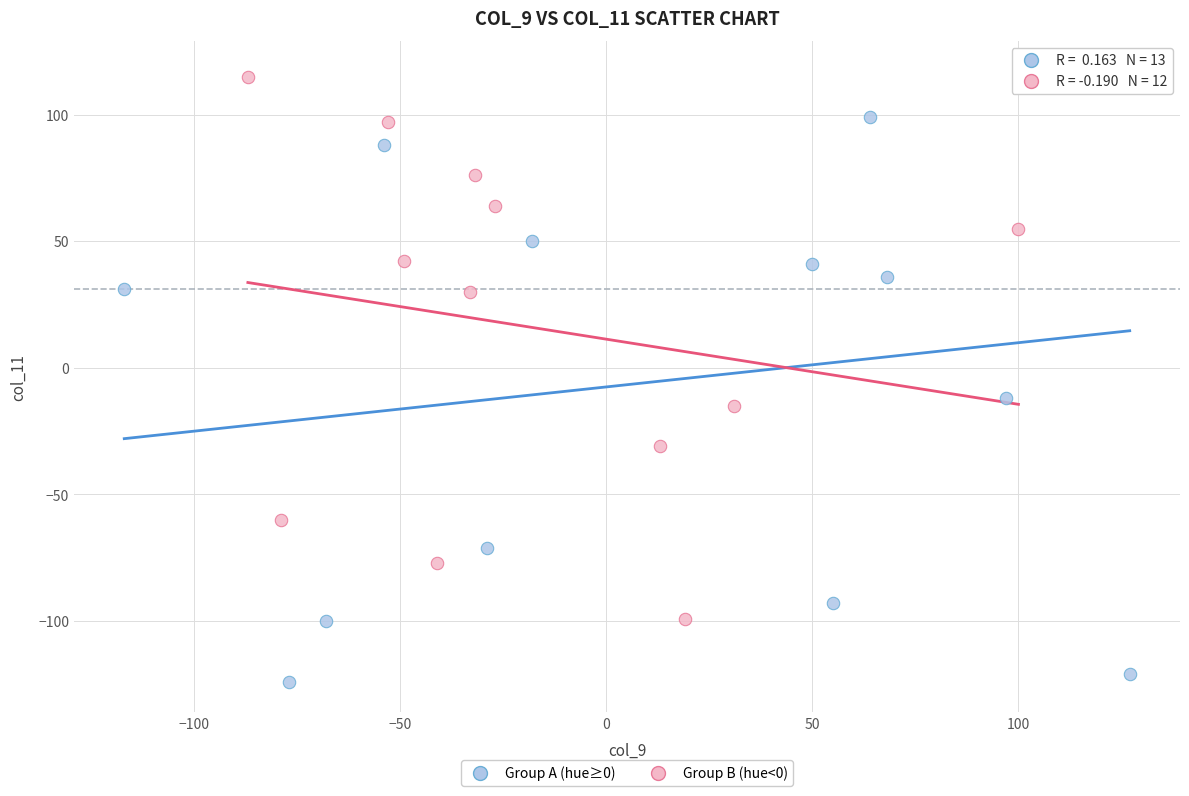

Which series reaches the minimum Y coordinate?

Group A (hue≥0)